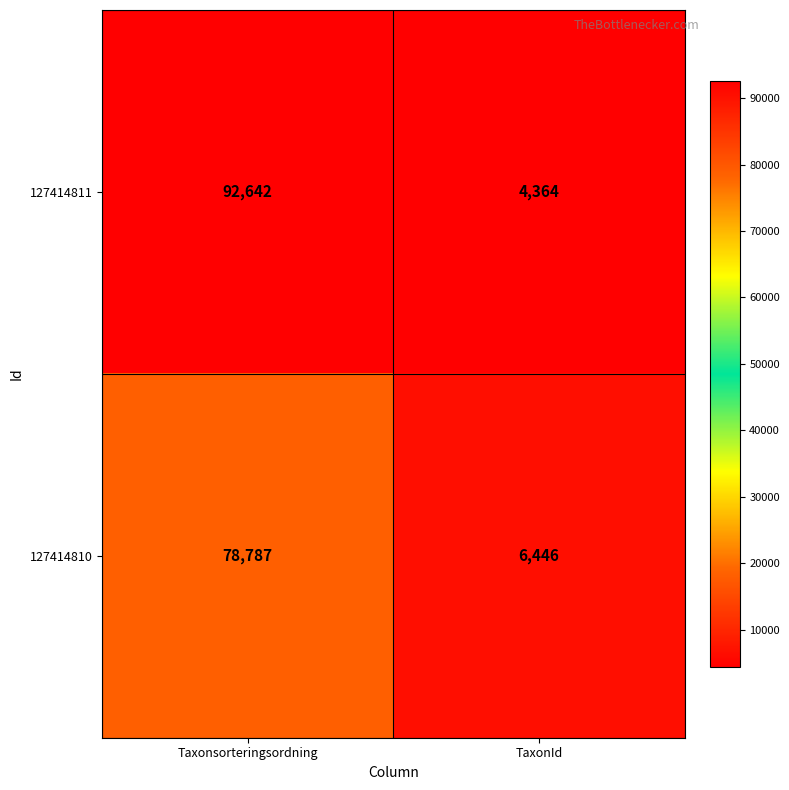

True or false: 127414811 has a value of 135477 at Taxonsorteringsordning.

False